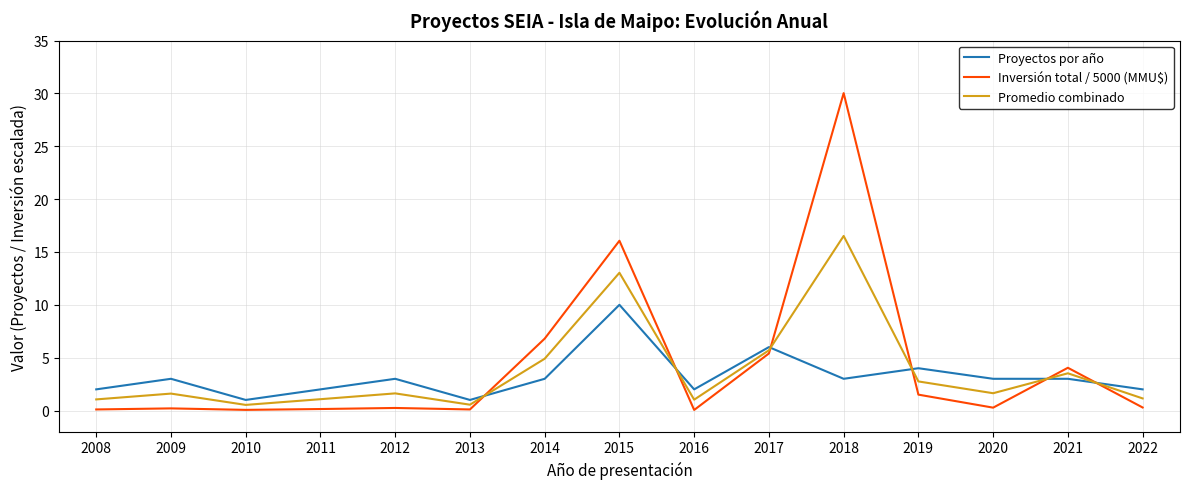

True or false: Proyectos por año and Inversión total / 5000 (MMU$) intersect in this chart.

True